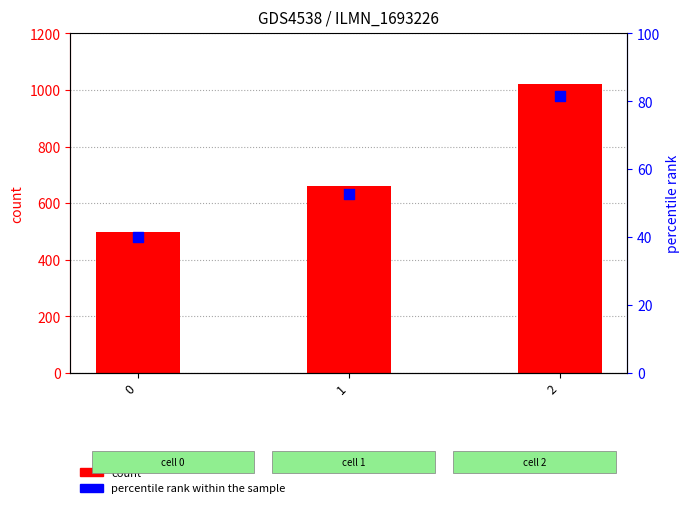

Is the value of percentile rank within the sample at 0 greater than the value of count at 1?

No